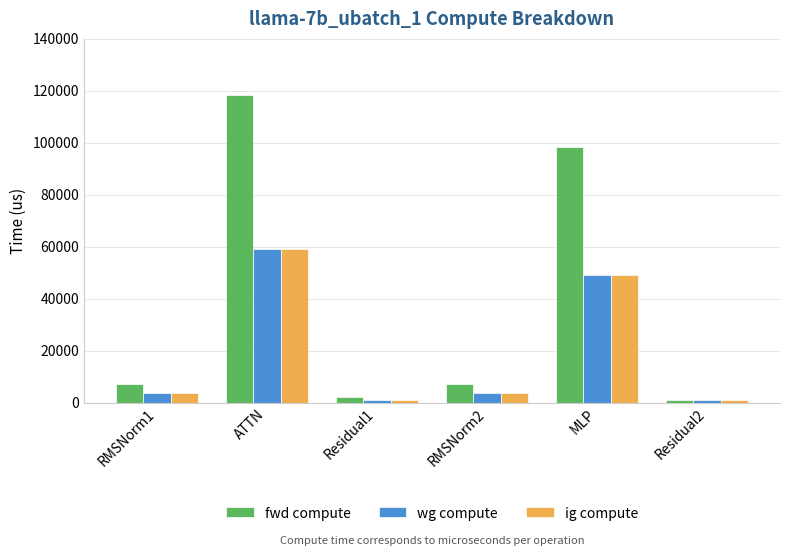

How many groups of bars are there?

6